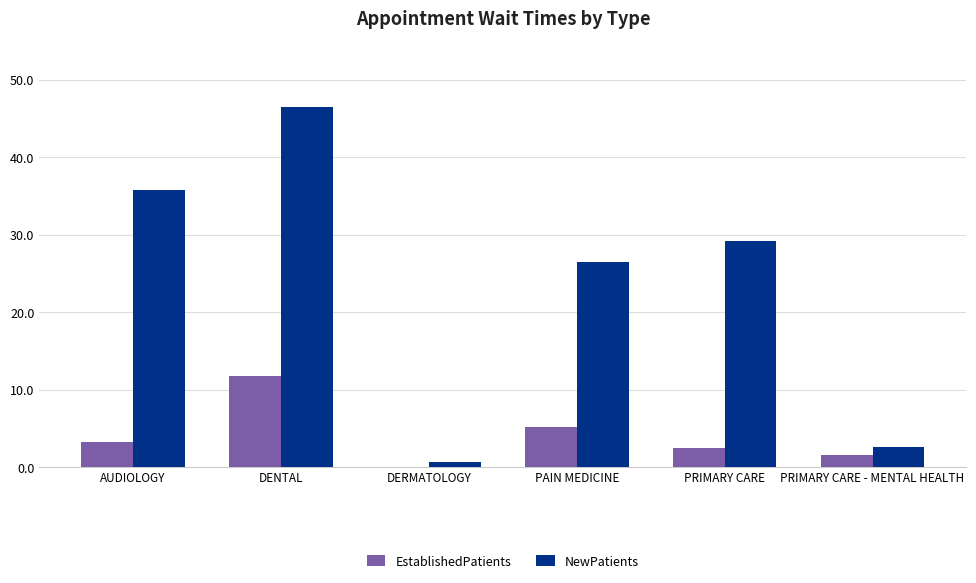

How many values in the EstablishedPatients series exceed 3?

3